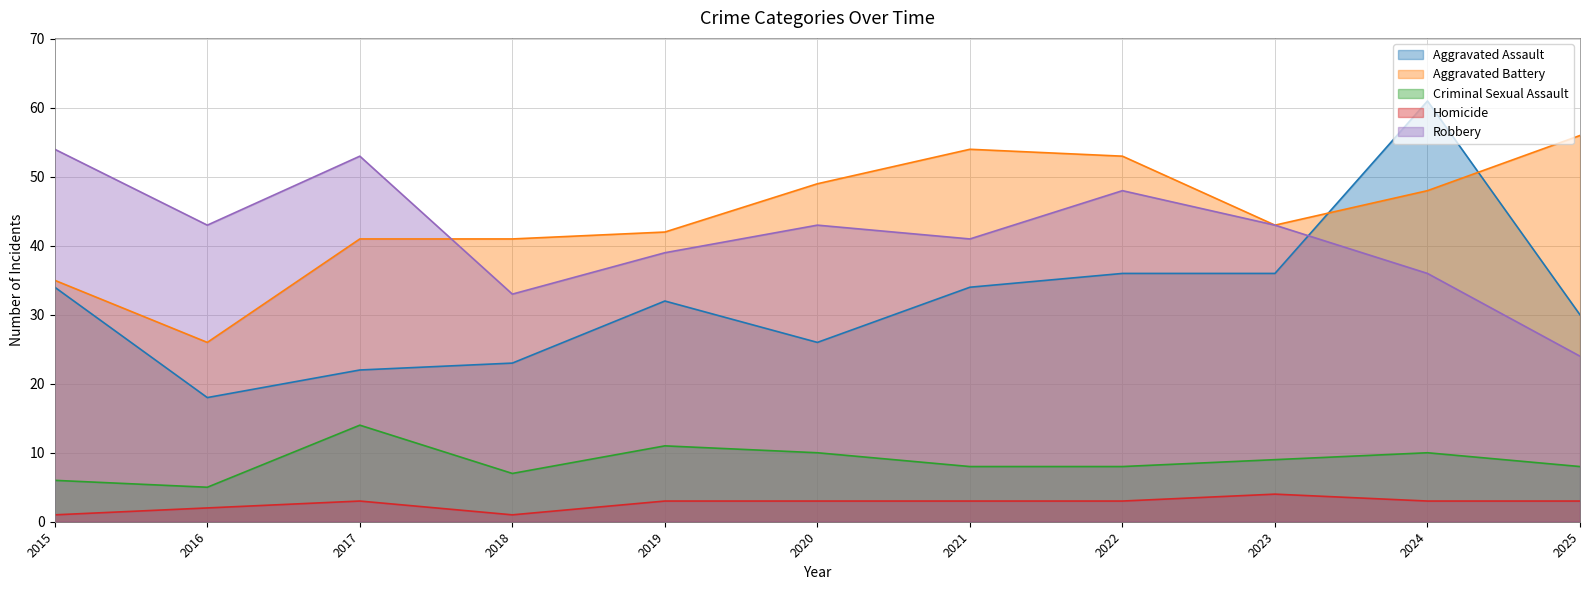

Which series has the widest spread of values?

Aggravated Assault